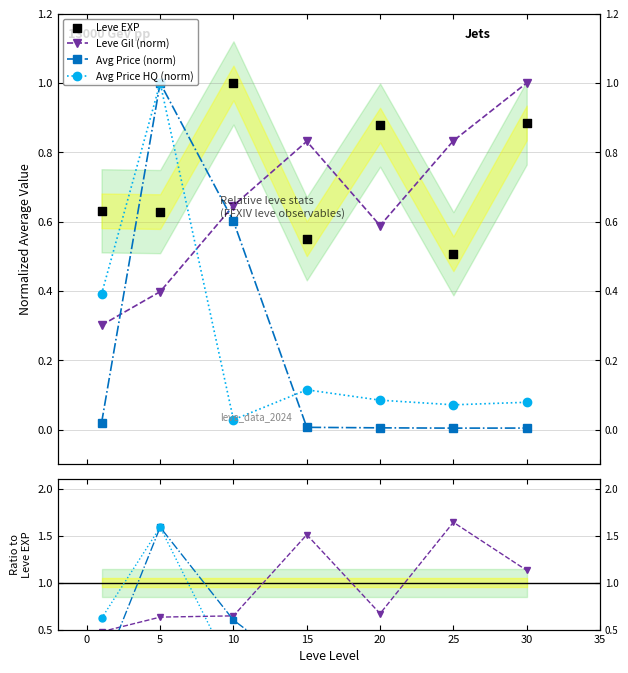

Which series contains the highest Y value?

Leve Gil (norm)